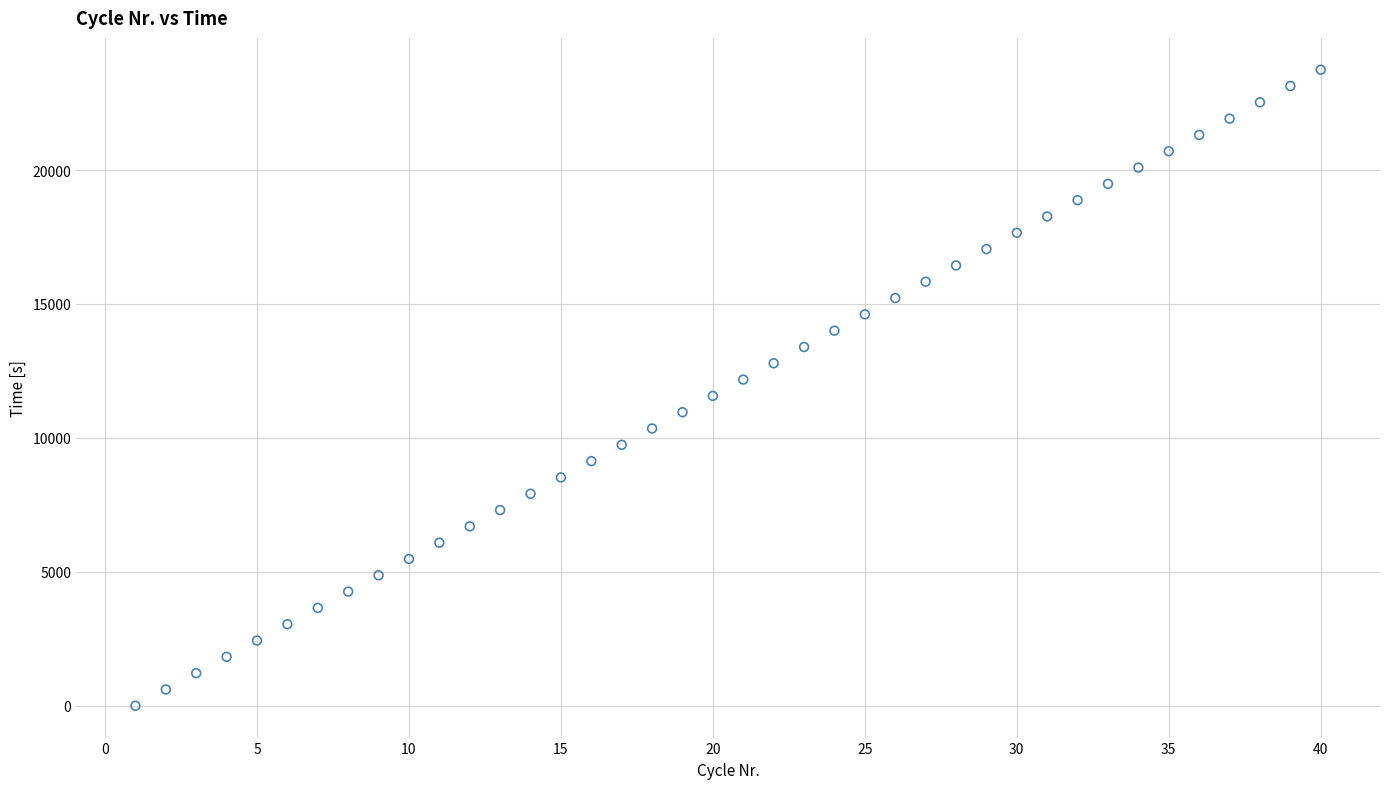

What is the range of Y values (max minus min)?

23744.7